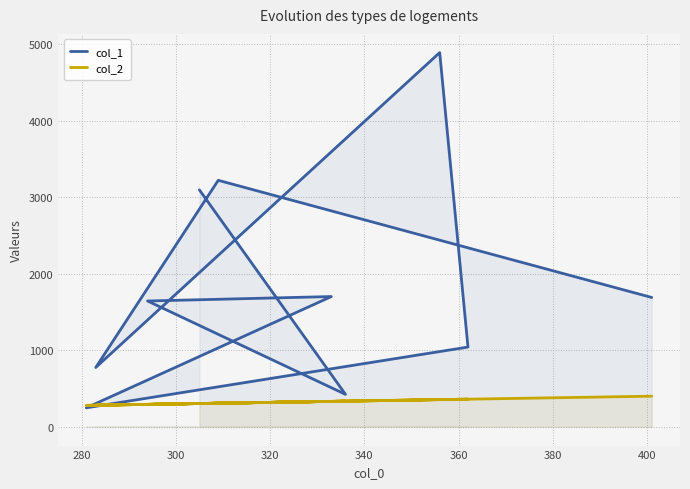

Rank the series by their maximum value, from highest to lowest.

col_1, col_2